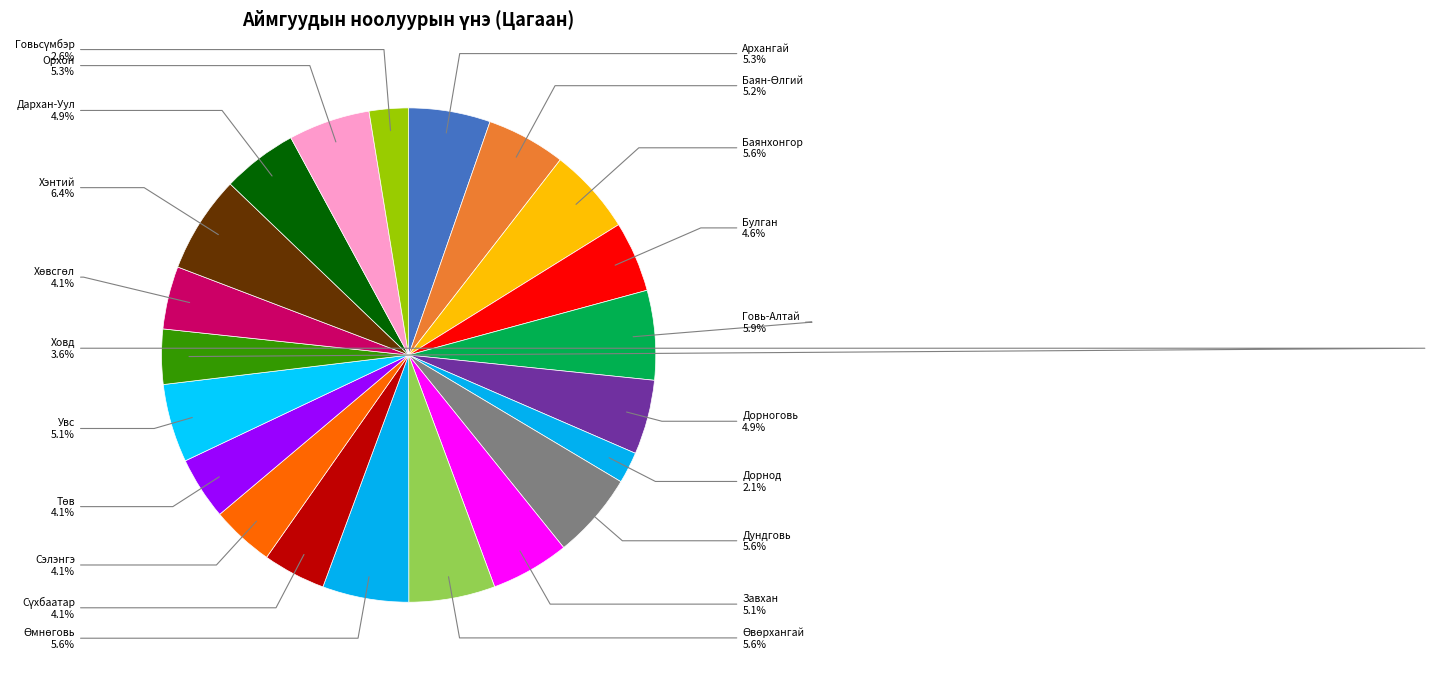

How many slices are in this pie chart?

21